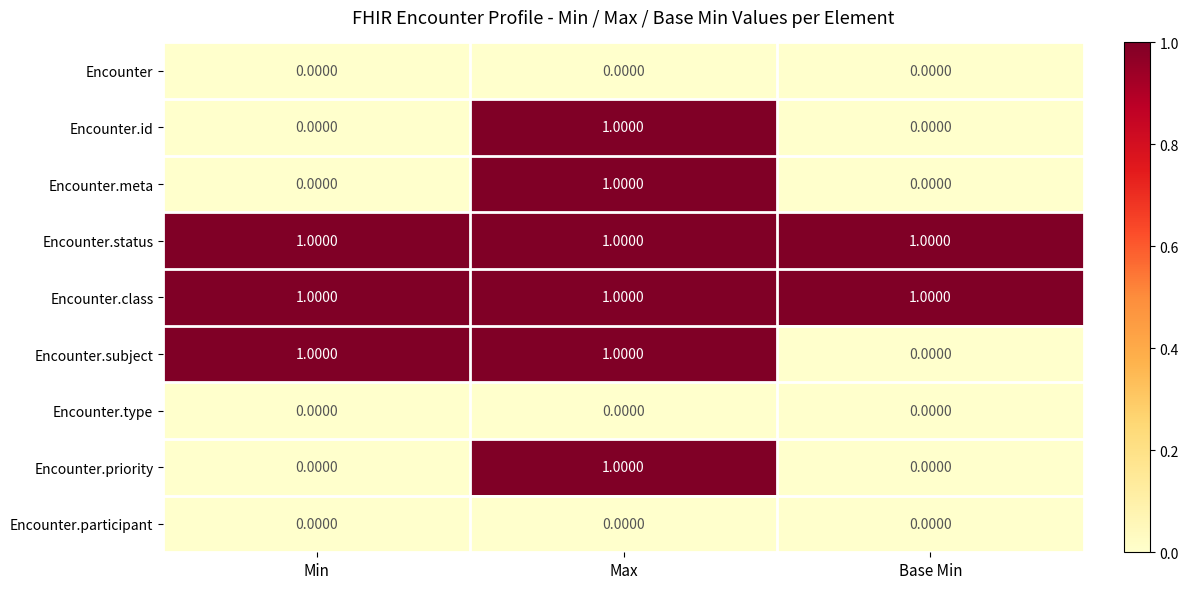

Between Min and Base Min, which series saw the biggest shift?

Encounter.subject